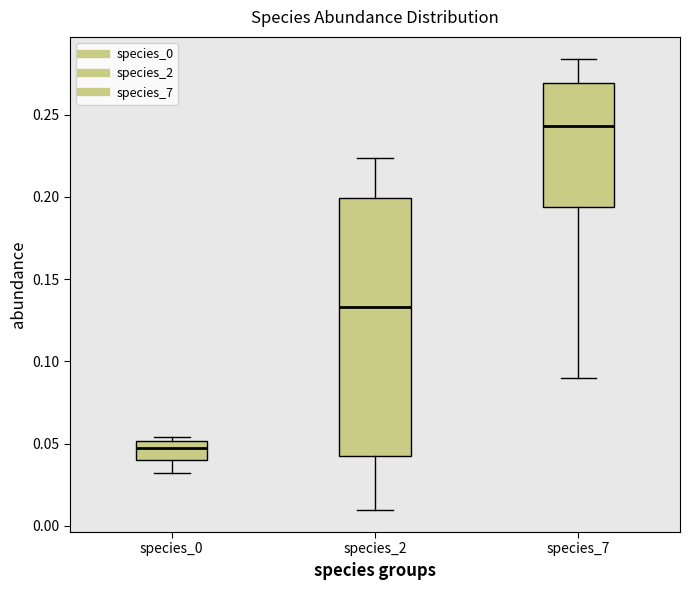

Reading left to right, transcribe this box plot: for each box, give where its median line is, the range the box spans, and where its two whiskers end, as read against the y-axis. The values are not printed on the chart, so give them approximately, as read against the axis.

species_0: median 0.045, box 0.040 to 0.050, whiskers 0.030 to 0.055
species_2: median 0.135, box 0.045 to 0.200, whiskers 0.010 to 0.225
species_7: median 0.245, box 0.195 to 0.270, whiskers 0.090 to 0.285